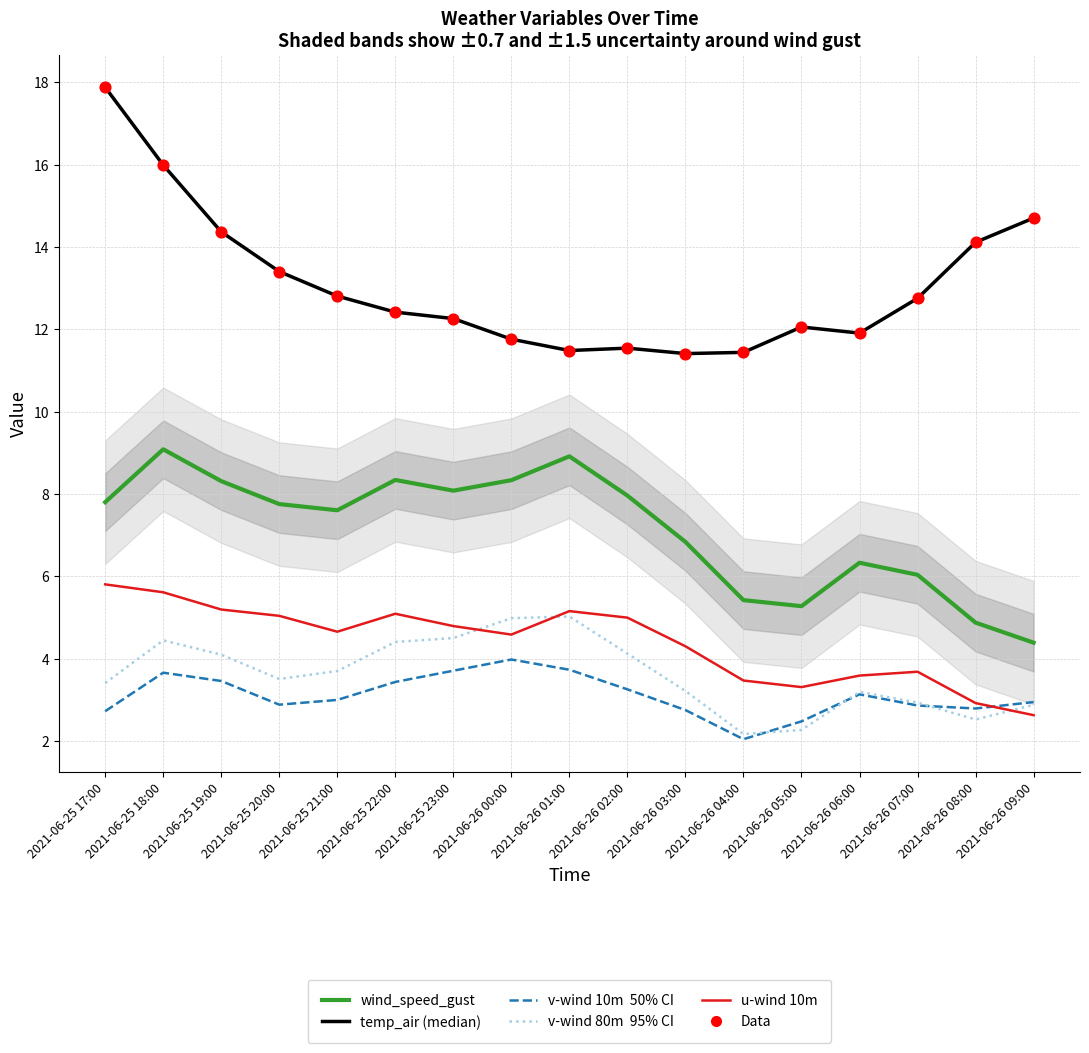

Which series contains the lowest Y value?

v-component_wind_10m